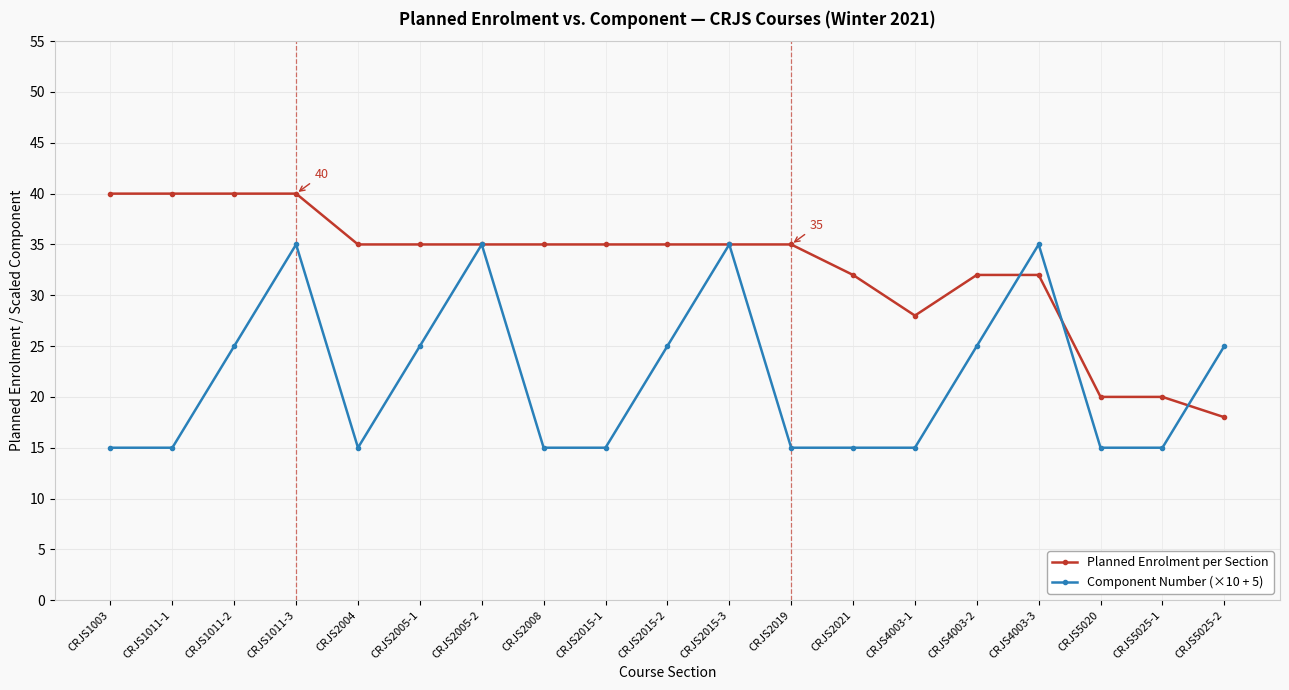

What is the label of the 1st point from the left?

CRJS1003